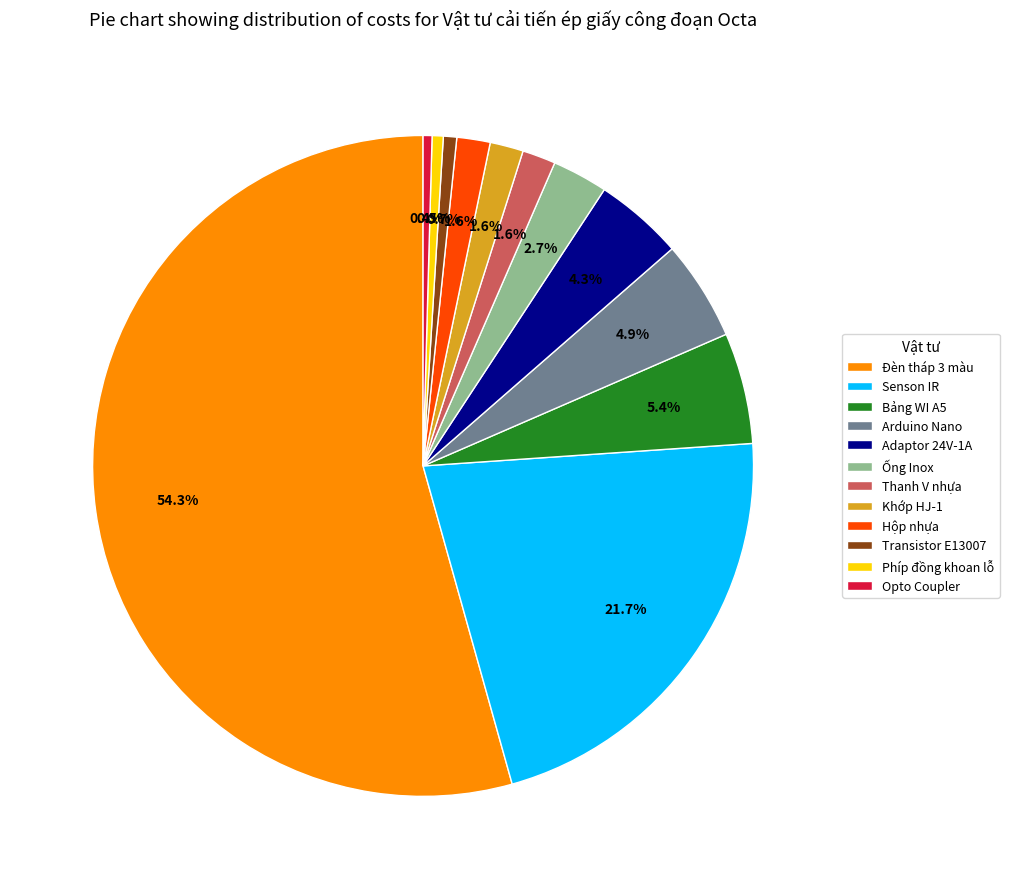

To the nearest percent, what portion does Senson IR represent?

22%